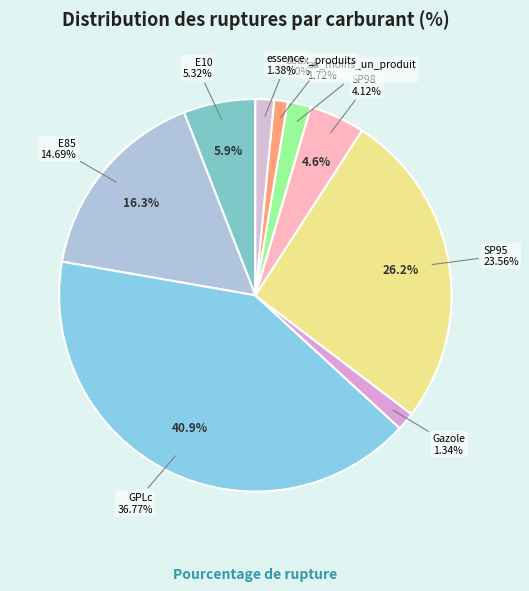

To the nearest percent, what portion does Gazole represent?

1%